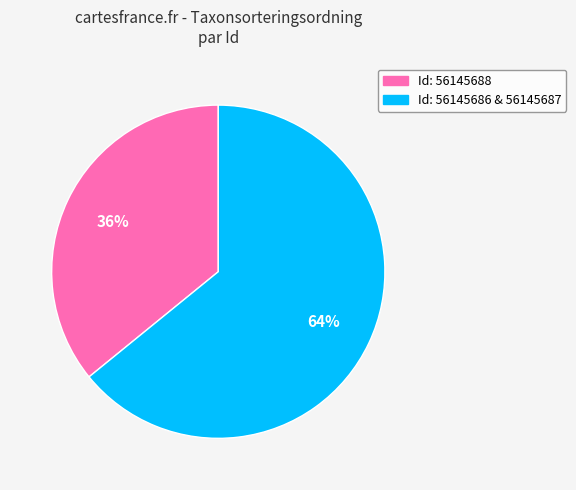

Does any single category account for the majority?

Yes